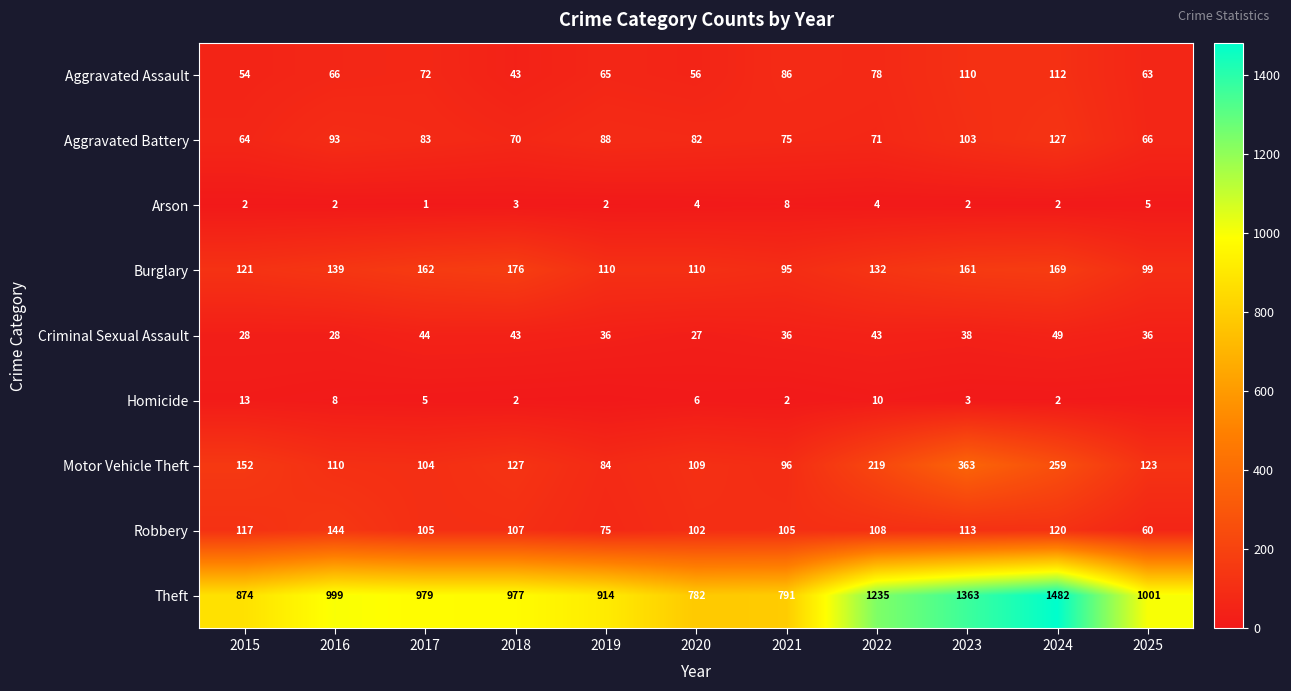

At 2016, list the series in order from largest to smallest.

Theft, Robbery, Burglary, Motor Vehicle Theft, Aggravated Battery, Aggravated Assault, Criminal Sexual Assault, Homicide, Arson